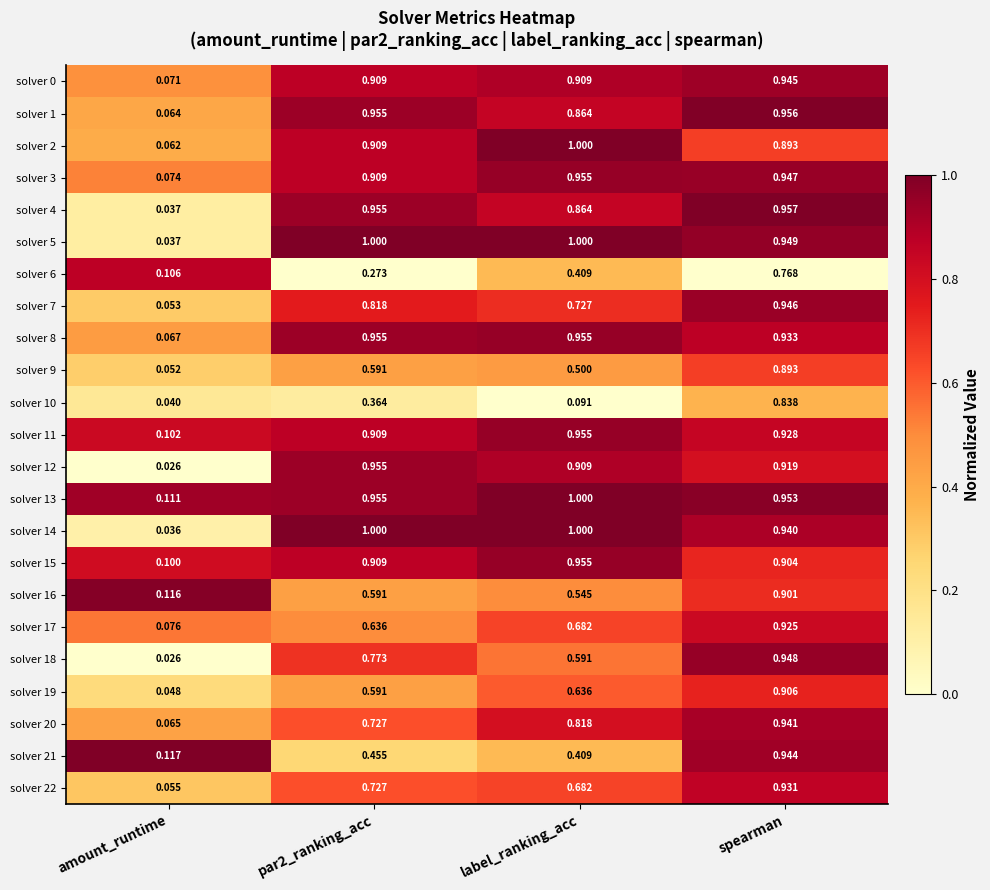

At which label is solver 14 closest to 0?

amount_runtime